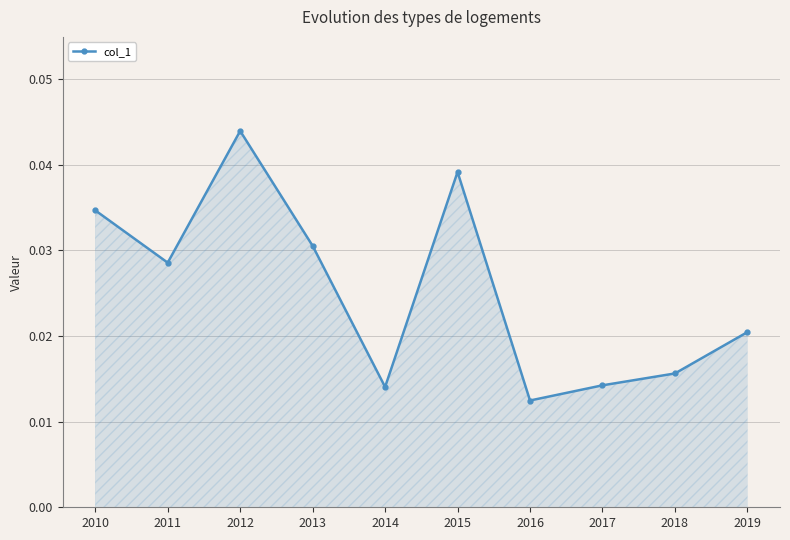

Where is the first local minimum?

2011